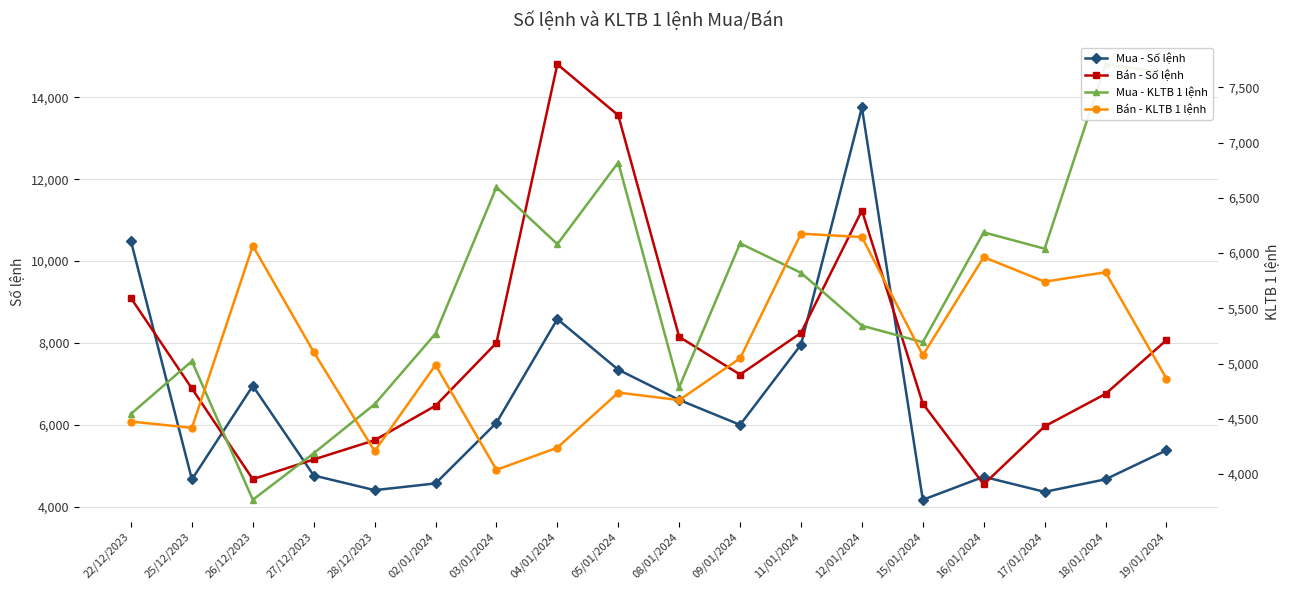

What is the label of the 4th point from the left?

27/12/2023